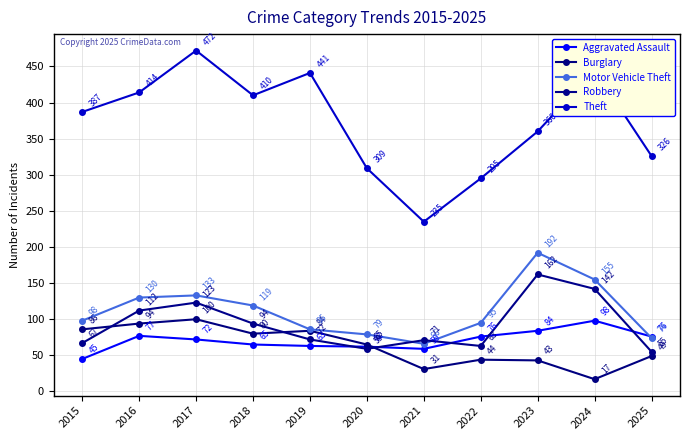

How many interior local peaks does the Burglary series have?

3